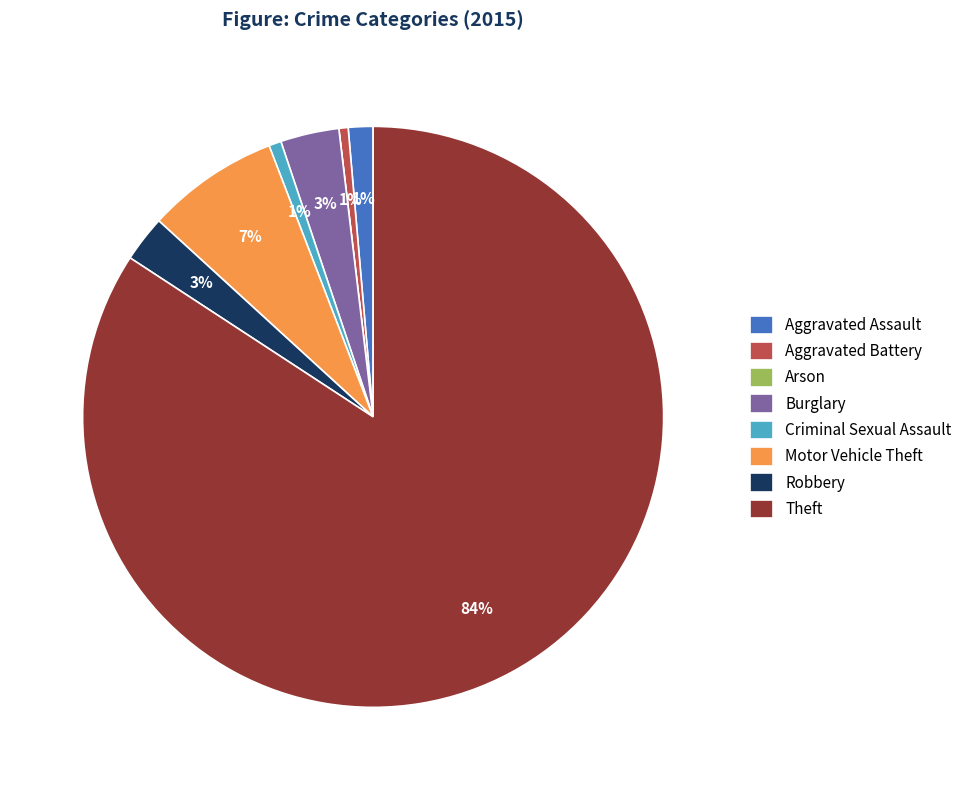

Is there a majority slice in this chart?

Yes